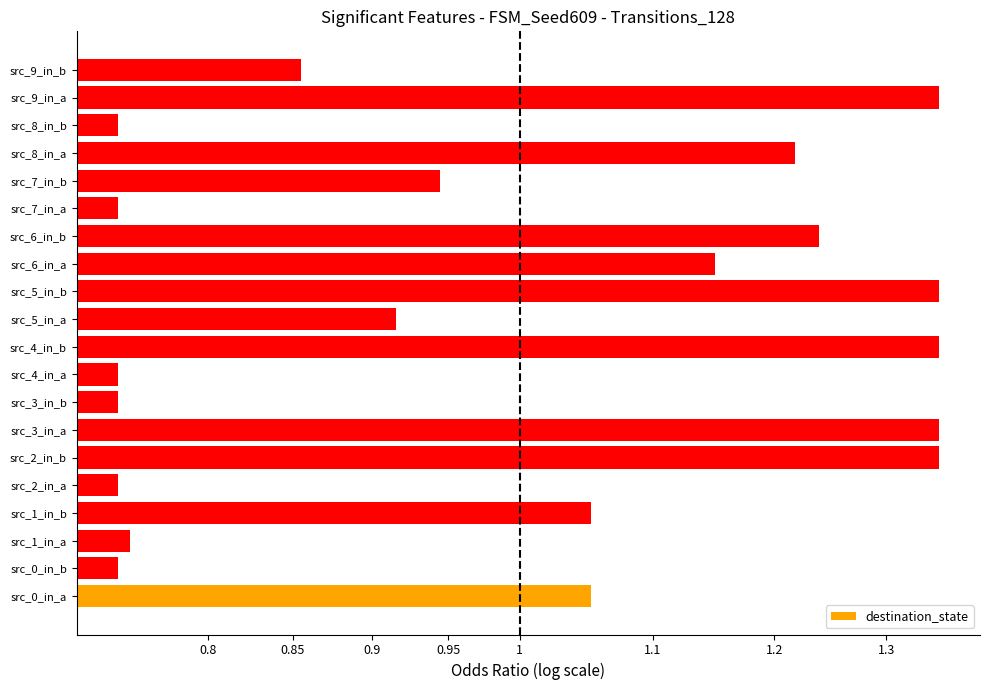

How many categories are shown in the chart?

20